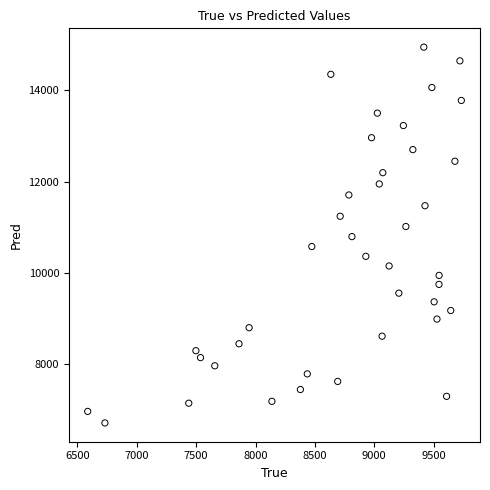

What is the range of Y values (max minus min)?

8241.7